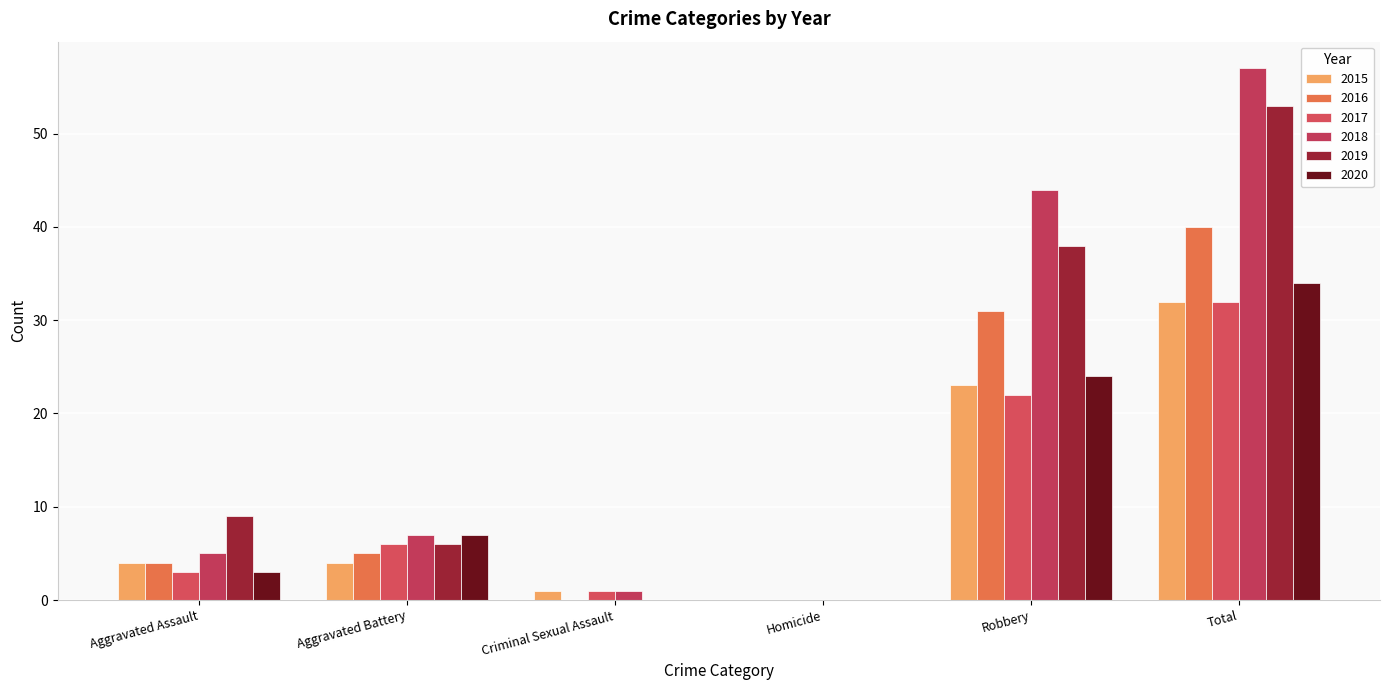

How many groups of bars are there?

6